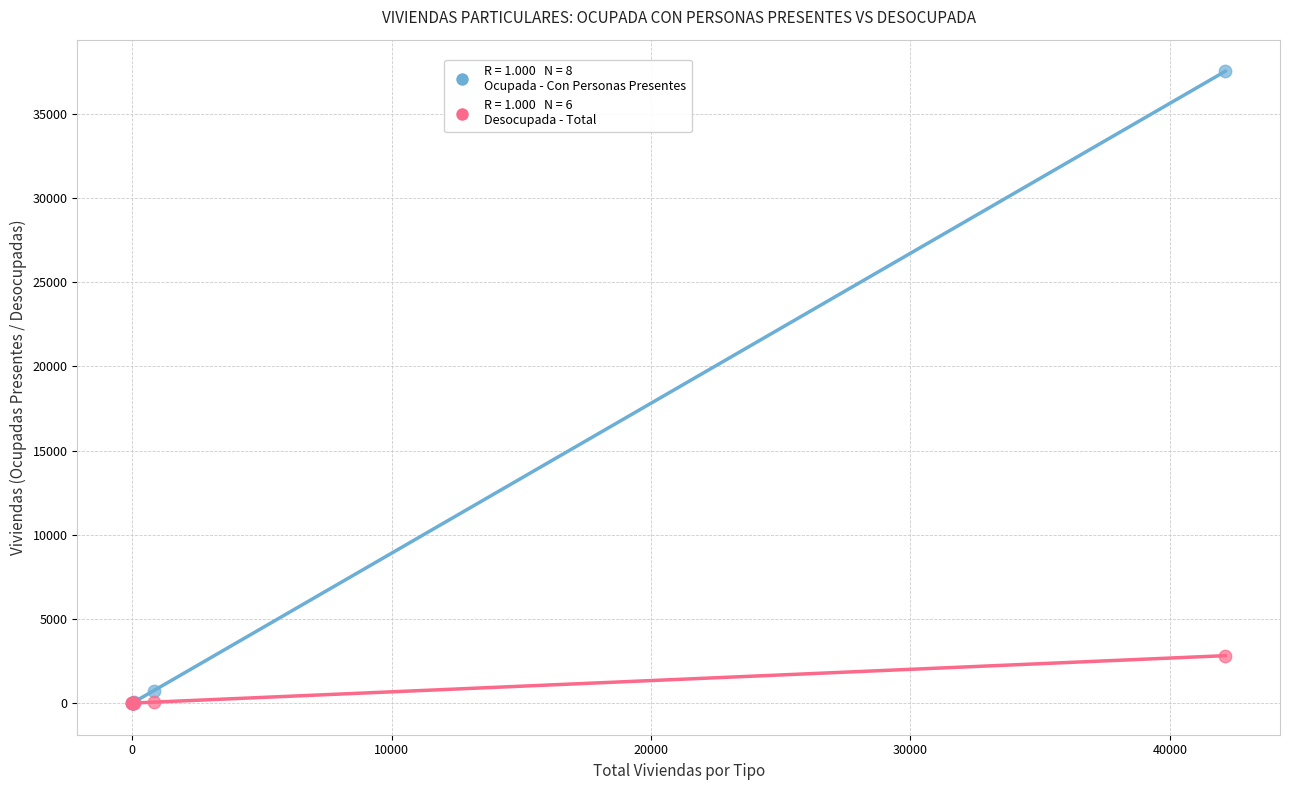

Across all series, what Y value is closest to 18761?

2817